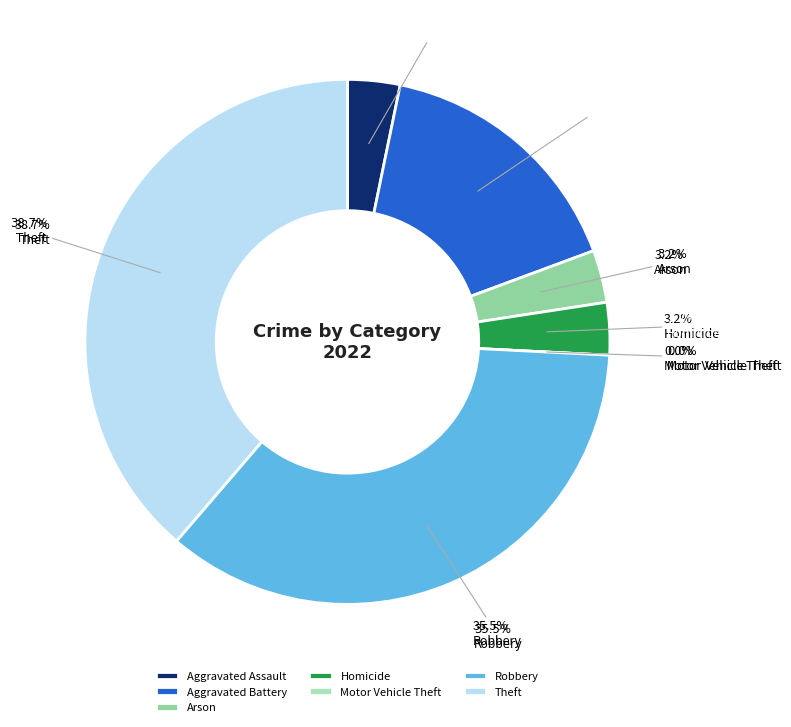

How many slices are in this pie chart?

7